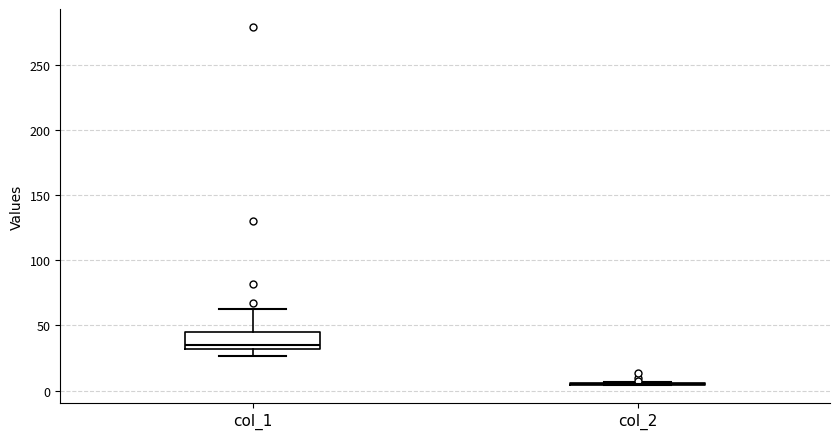

Comparing the boxes themselves (not the whiskers), which one is the tallest?

col_1